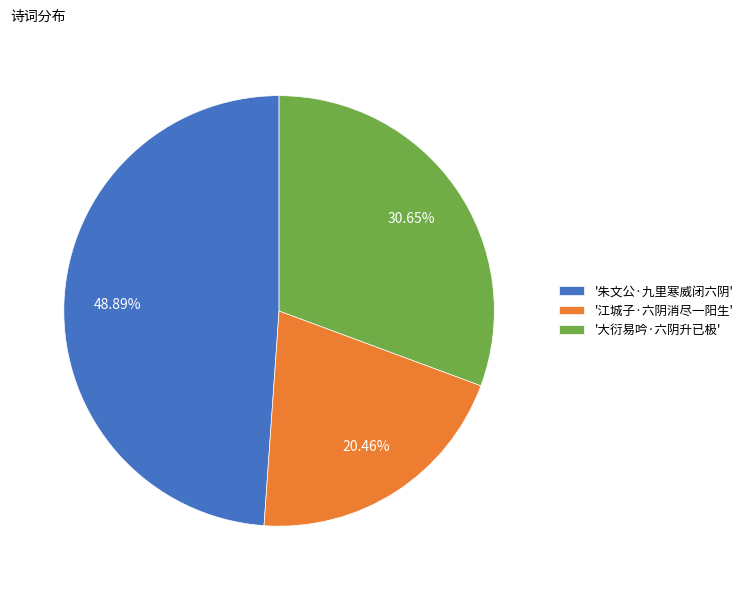

Between '江城子·六阴消尽一阳生' and '大衍易吟·六阴升已极', which is larger?

'大衍易吟·六阴升已极'